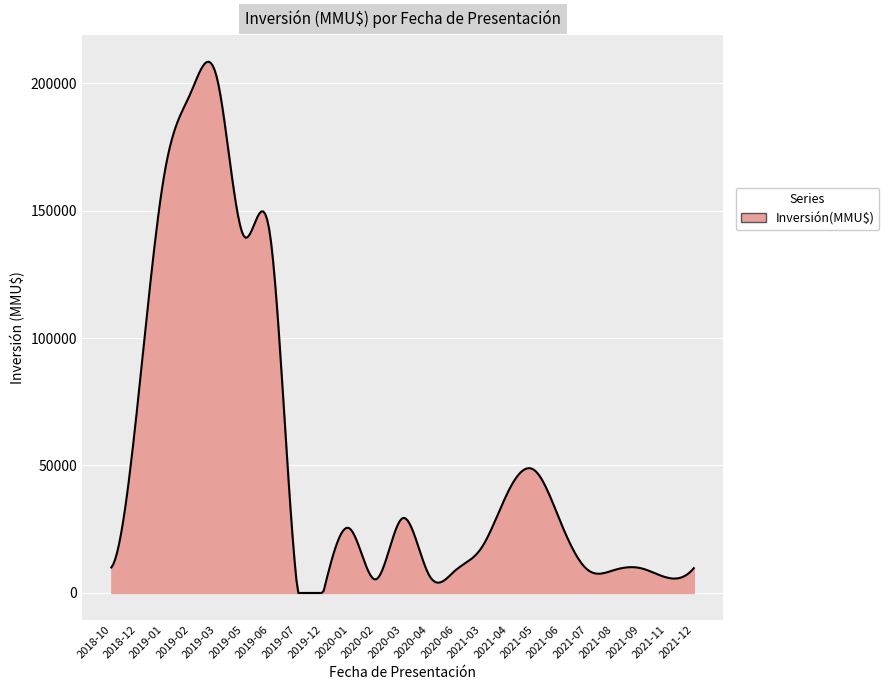

What is the difference between the maximum and minimum values?

208355.2